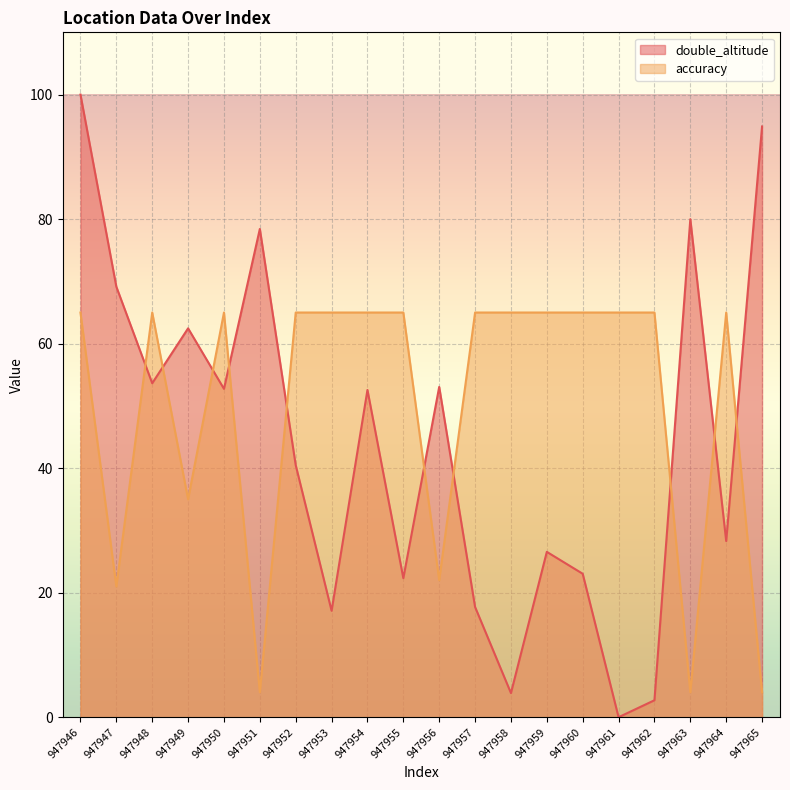

In accuracy, how many points are lower than both neighbors (excluding endpoints)?

5